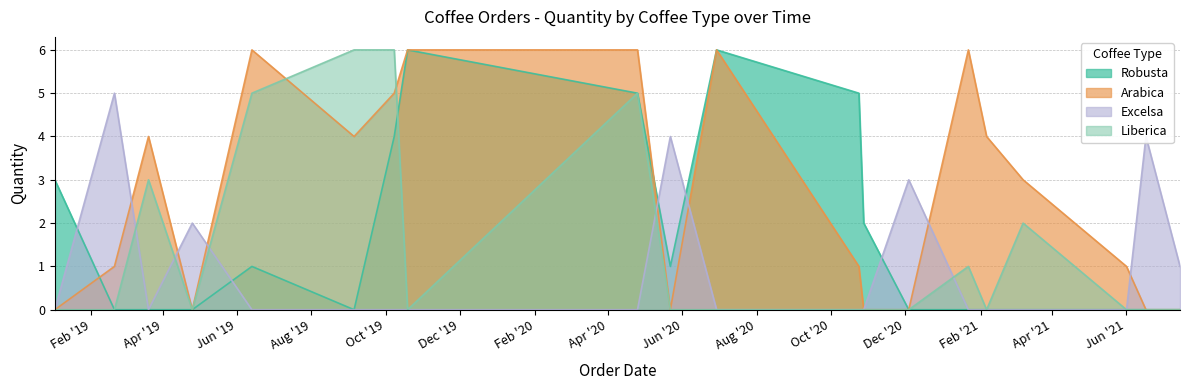

True or false: Lib has a value of -3 at 2019-04-25.

False